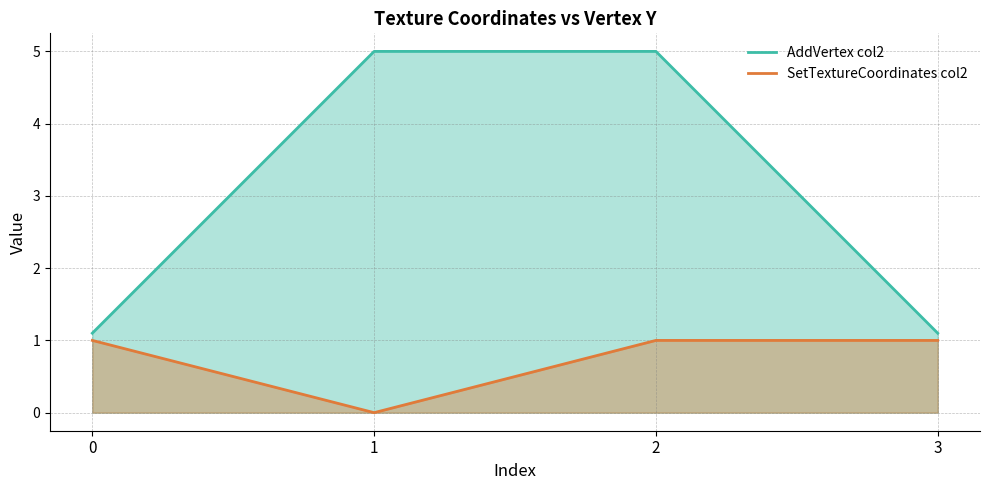

What is the difference between the second highest and minimum values in the SetTextureCoordinates_col2_line series?

1.0